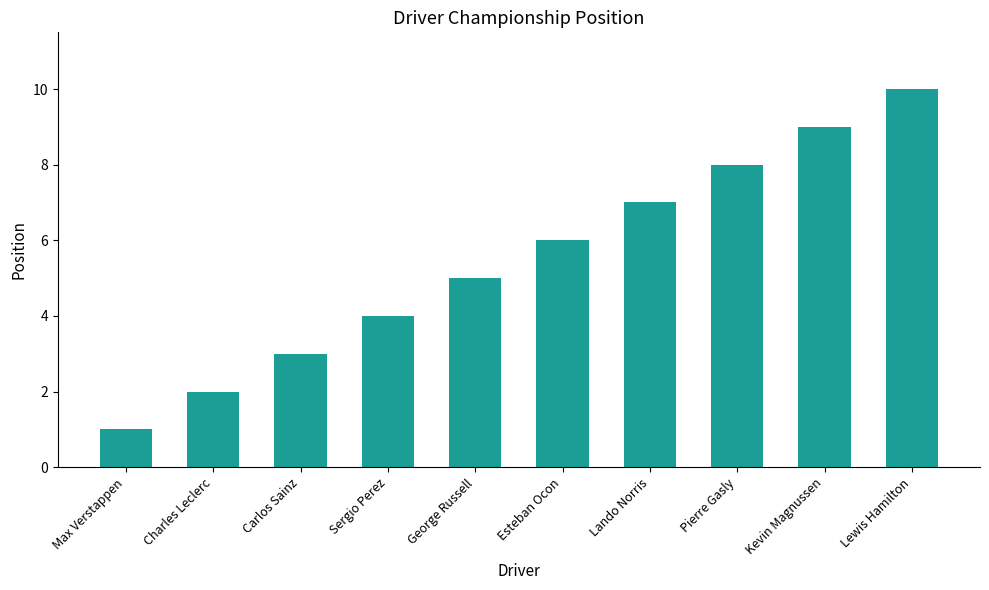

What position from the left is George Russell?

5